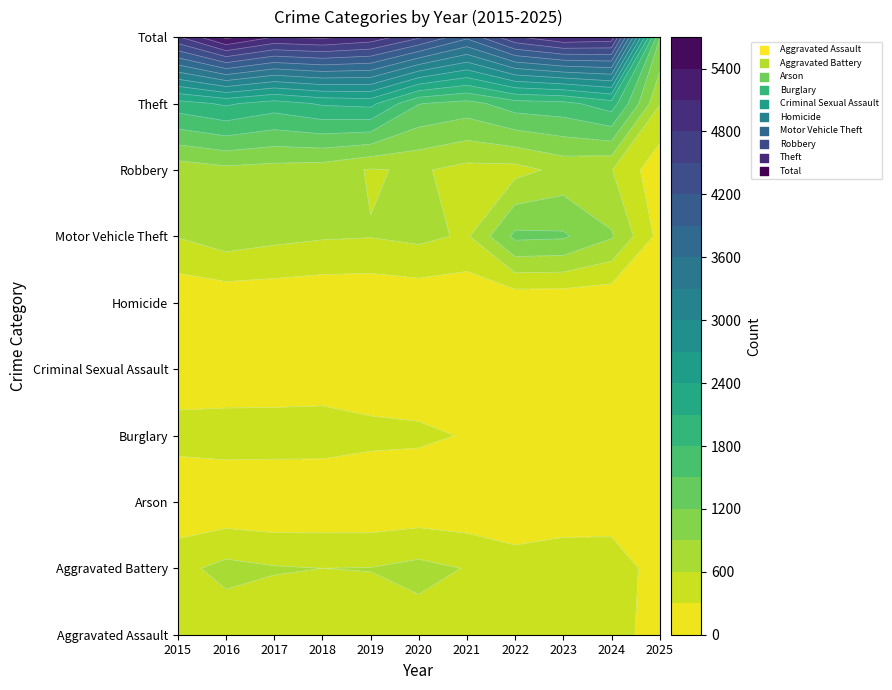

What is the approximate value of Criminal Sexual Assault at 2019, to the nearest 10?

100